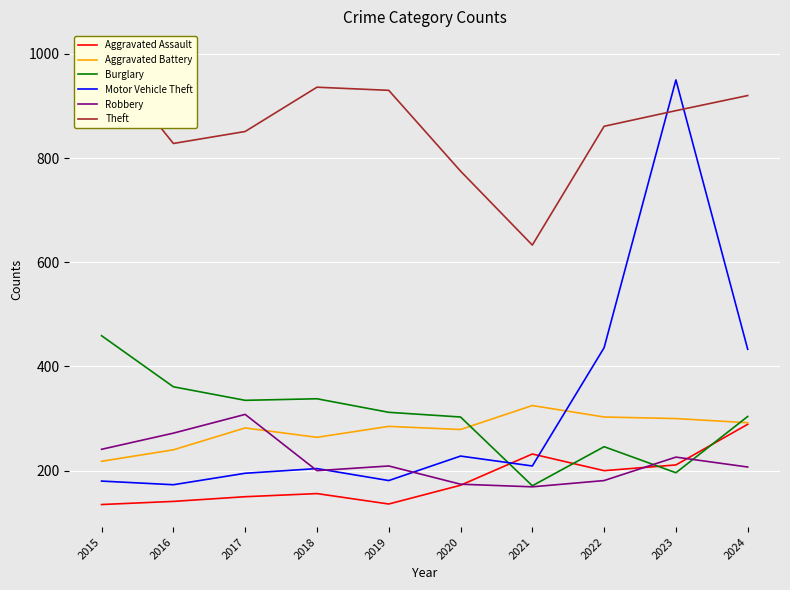

Is this an area chart (filled region under the line)?

No